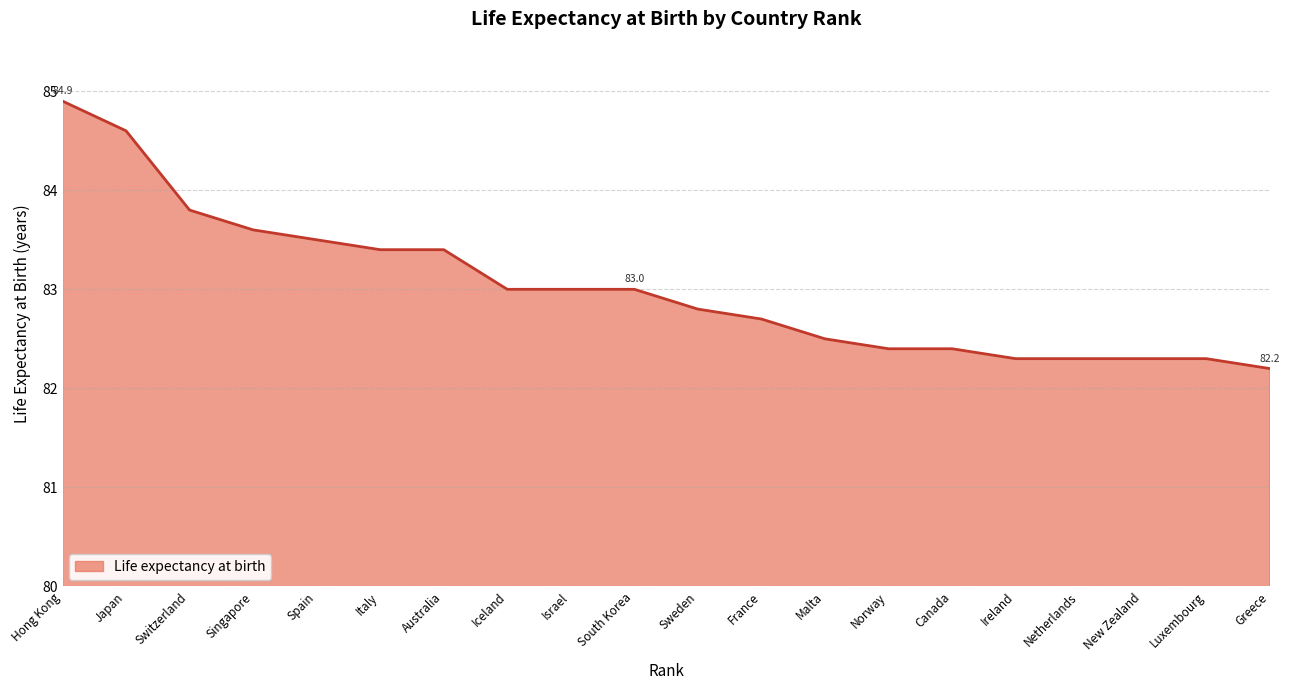

What is the minimum value shown in the chart?

82.2